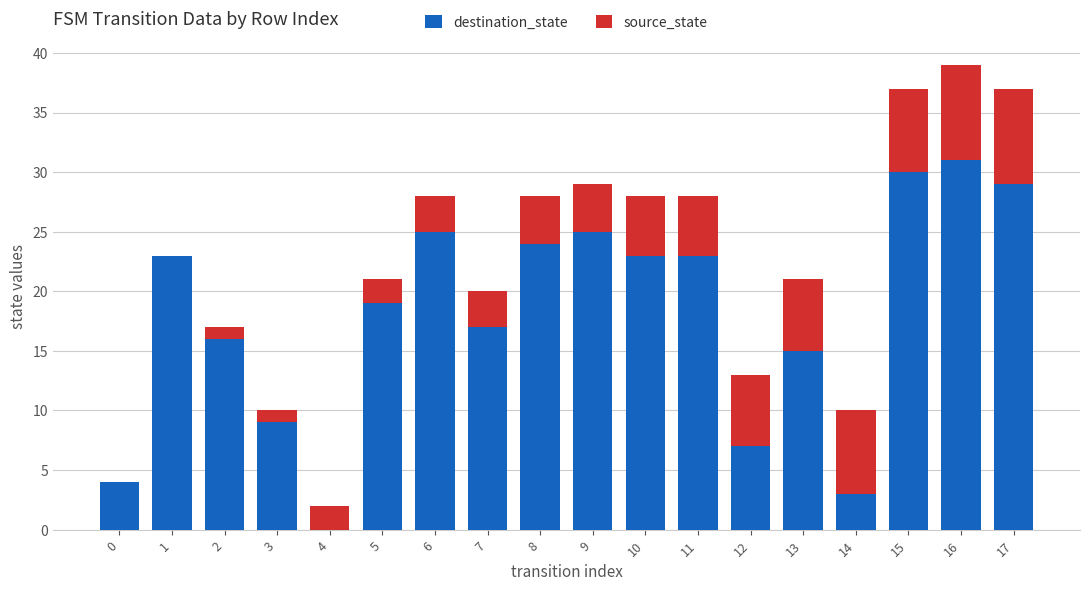

At which label does destination_state reach its peak?

16